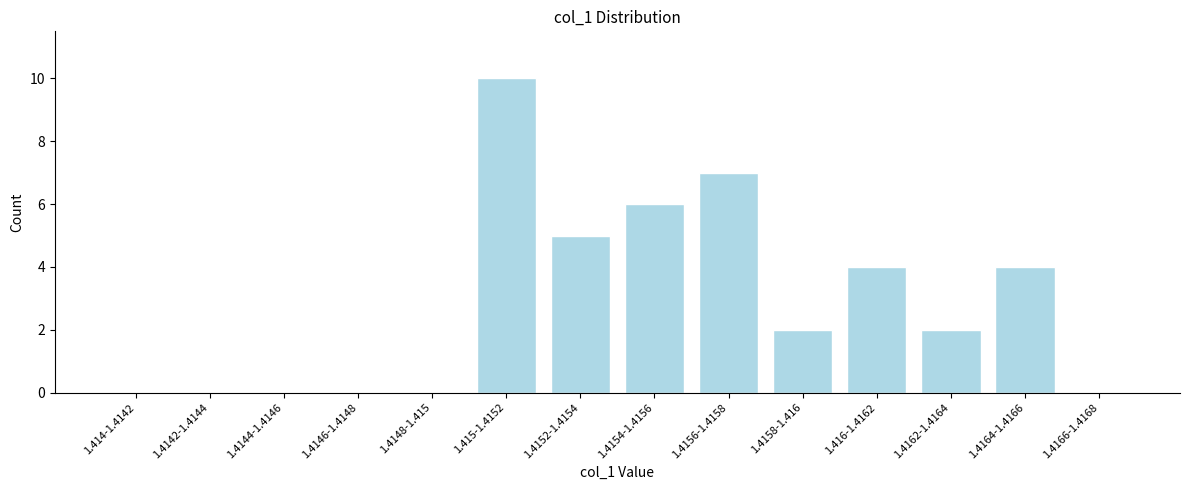

Reading left to right, transcribe all the data shown in this chart.

1.414-1.4142=0	1.4142-1.4144=0	1.4144-1.4146=0	1.4146-1.4148=0	1.4148-1.415=0	1.415-1.4152=10	1.4152-1.4154=5	1.4154-1.4156=6	1.4156-1.4158=7	1.4158-1.416=2	1.416-1.4162=4	1.4162-1.4164=2	1.4164-1.4166=4	1.4166-1.4168=0